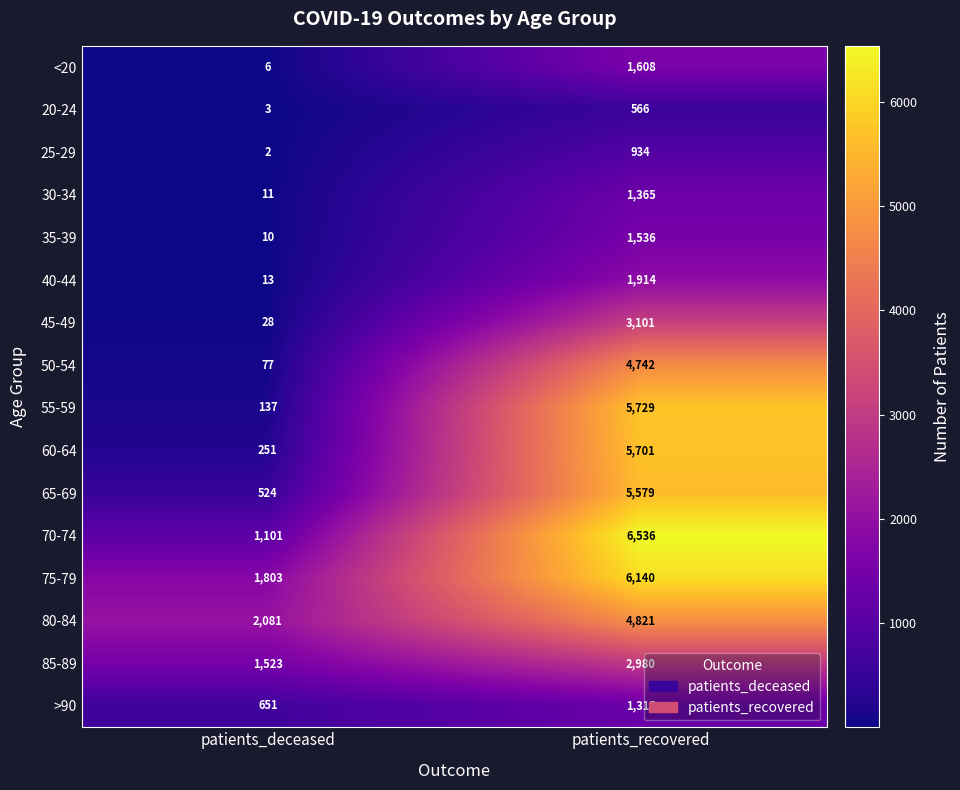

Rank the series at patients_recovered from highest to lowest value.

70-74, 75-79, 55-59, 60-64, 65-69, 80-84, 50-54, 45-49, 85-89, 40-44, <20, 35-39, 30-34, >90, 25-29, 20-24